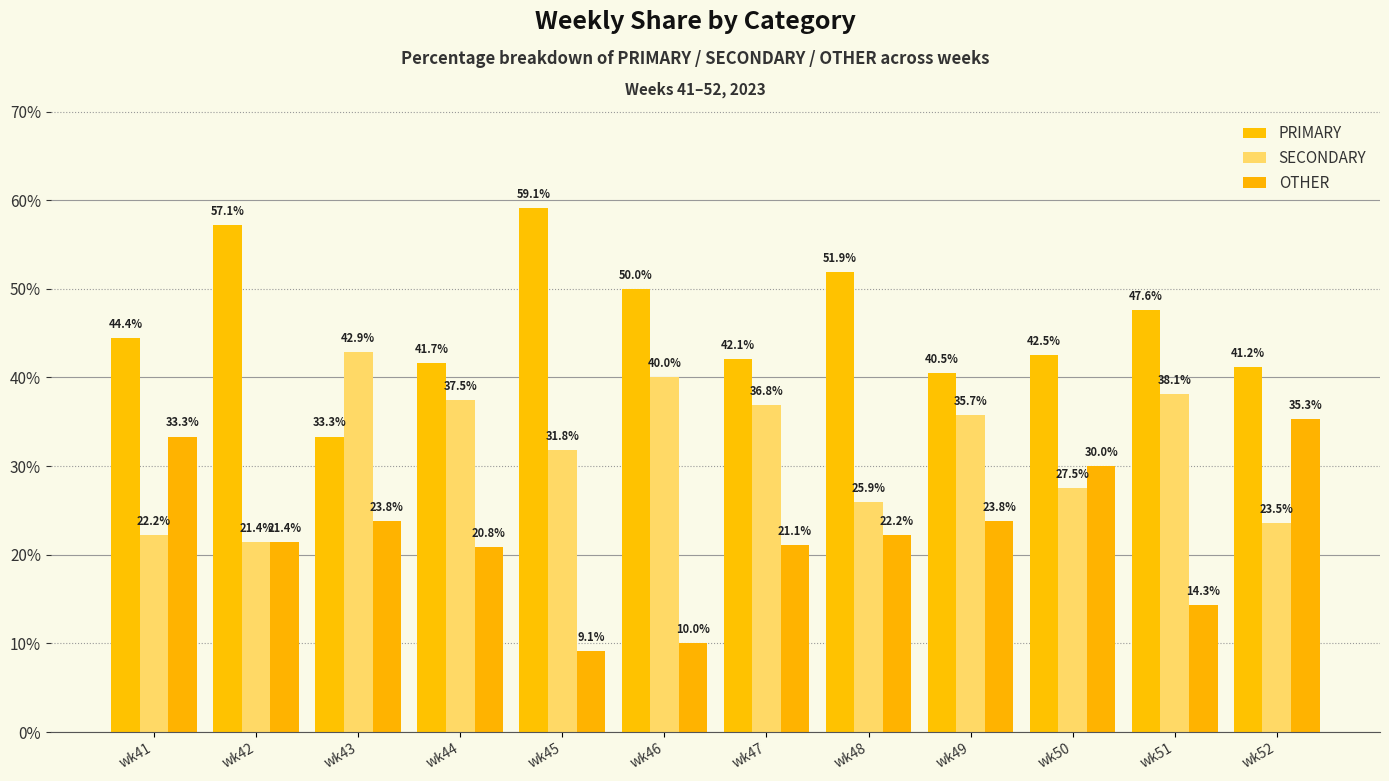

What is the value of the SECONDARY bar at the 9th from the left?

35.7